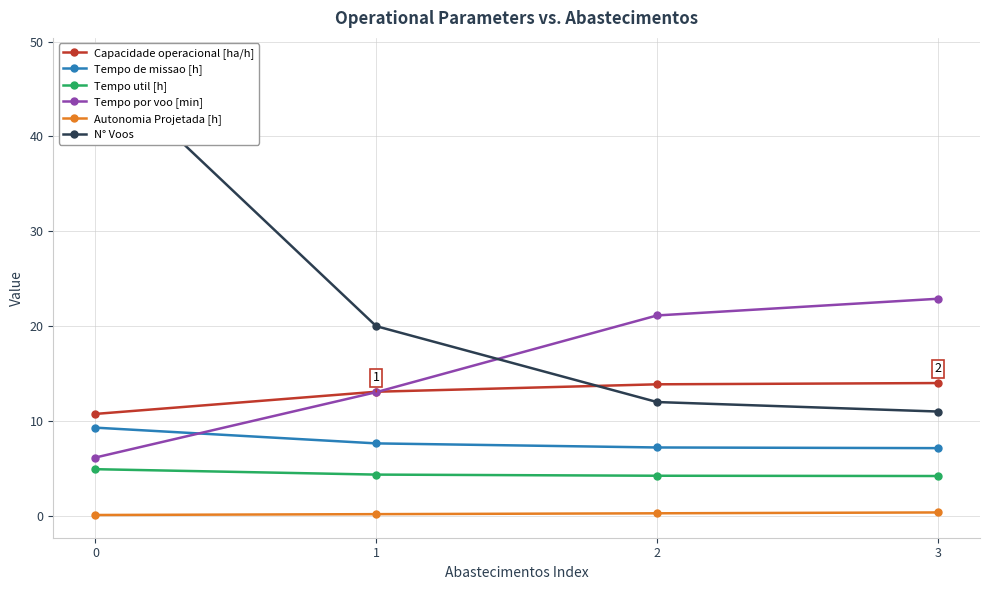

True or false: Autonomia Projetada [h] and Tempo de missao [h] intersect in this chart.

False